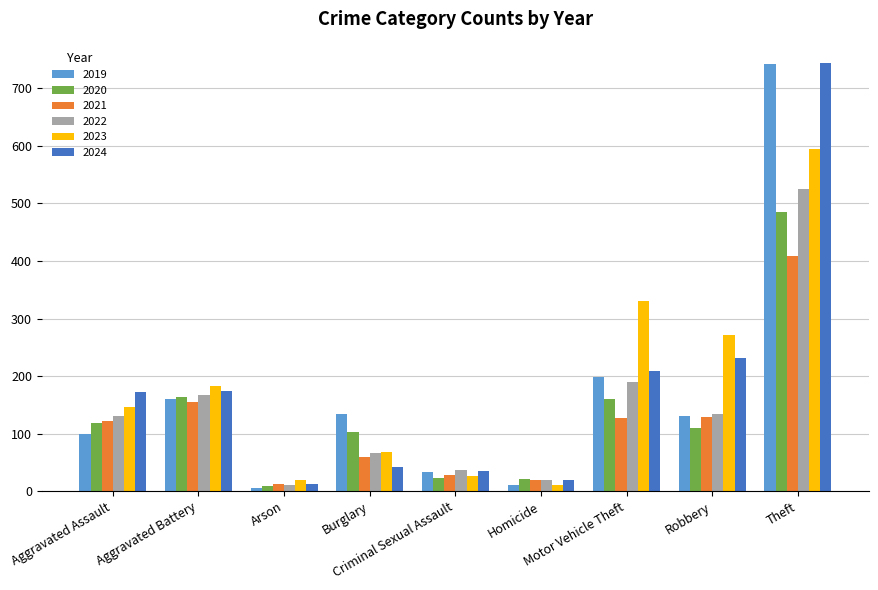

What is the spread (max minus min) of values at Motor Vehicle Theft?

203